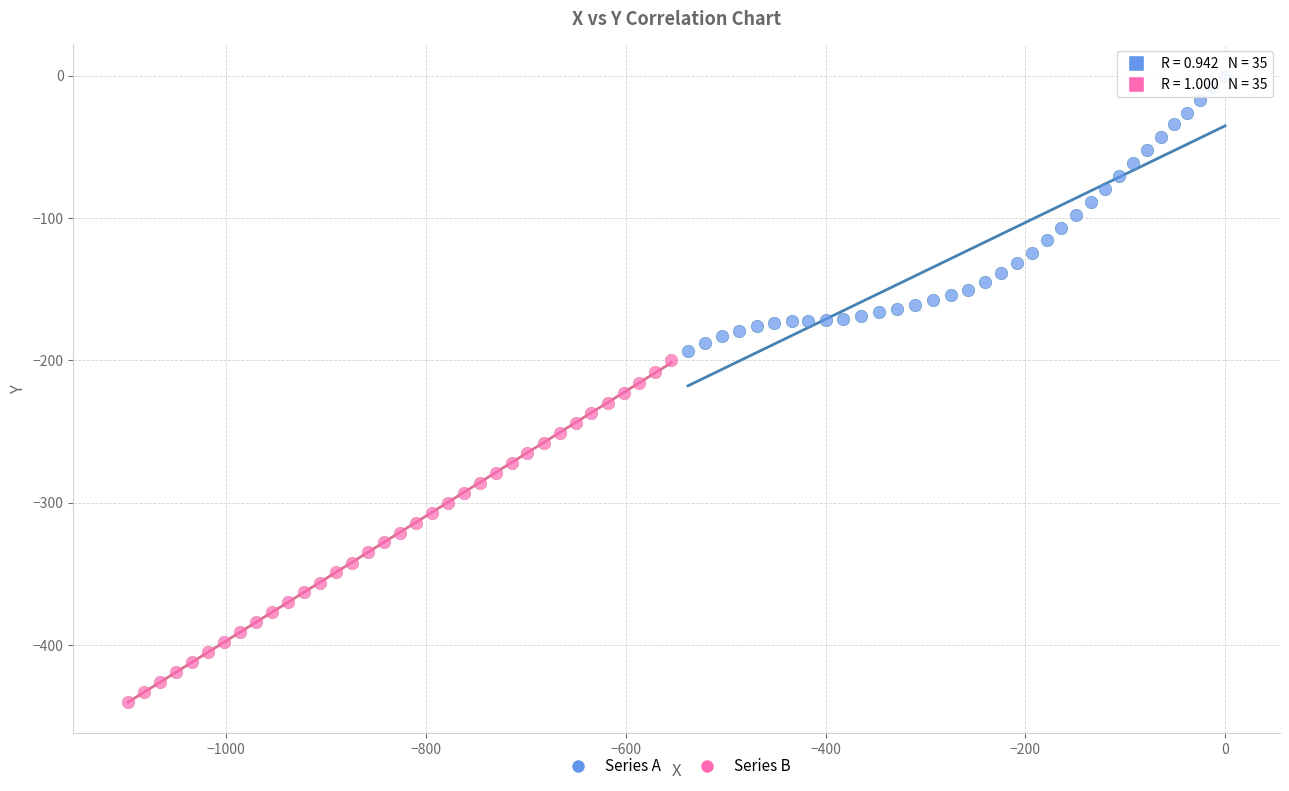

Which series reaches the maximum Y coordinate?

Series A